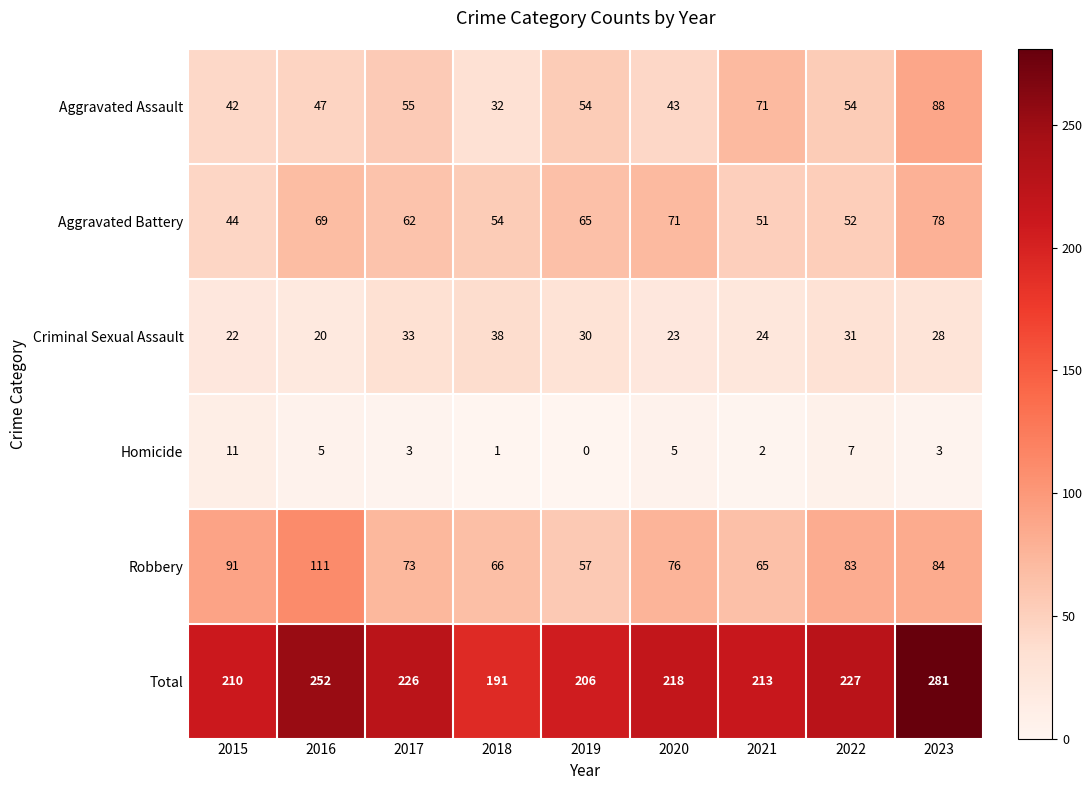

At 2019, list the series in order from smallest to largest.

Homicide, Criminal Sexual Assault, Aggravated Assault, Robbery, Aggravated Battery, Total